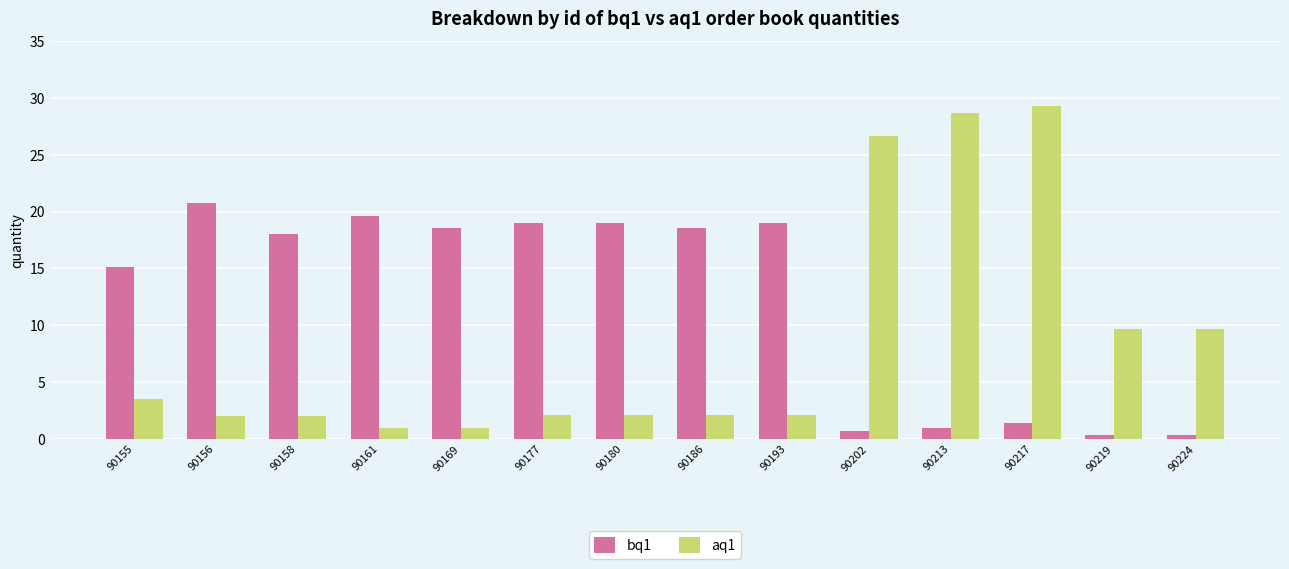

What is the total value across all series at 90193?

21.1